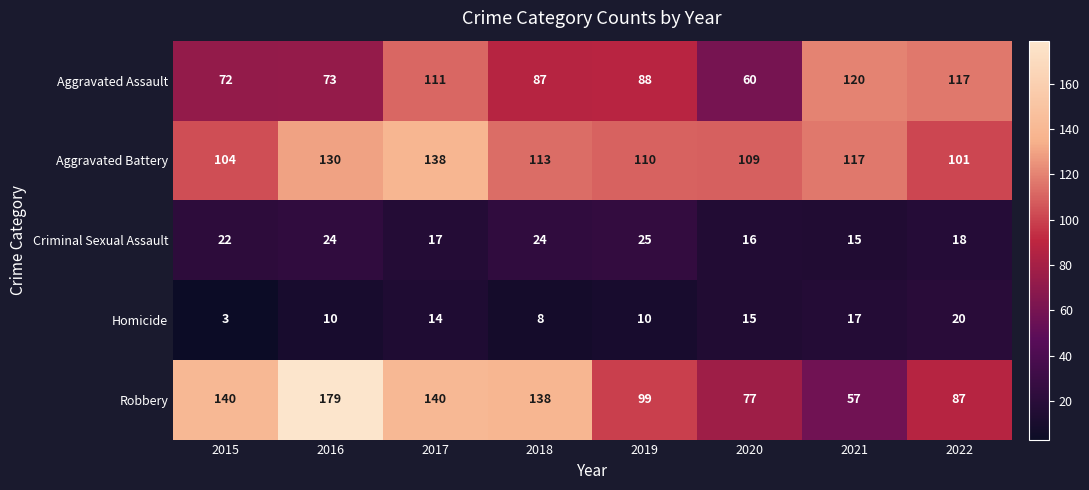

At 2015, list the series in order from smallest to largest.

Homicide, Criminal Sexual Assault, Aggravated Assault, Aggravated Battery, Robbery